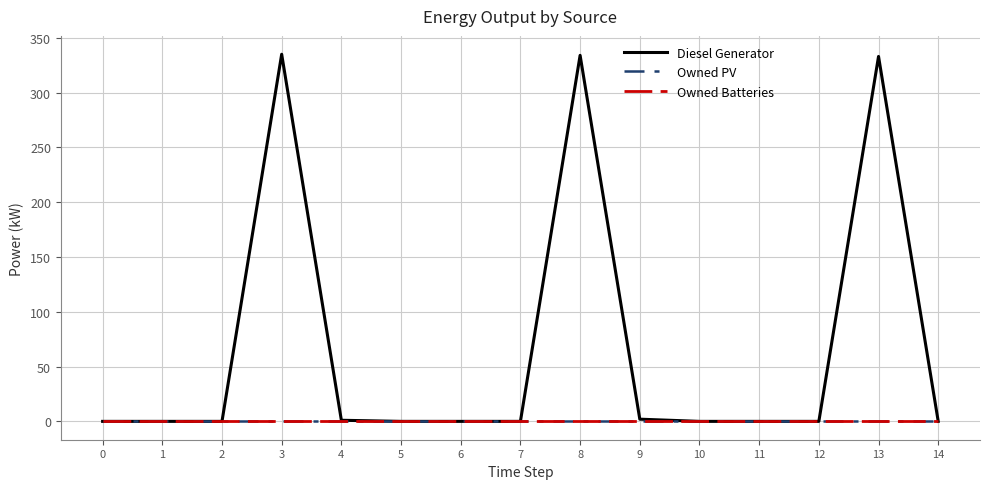

The value of Owned PV at 2 is 0.0. True or false?

True